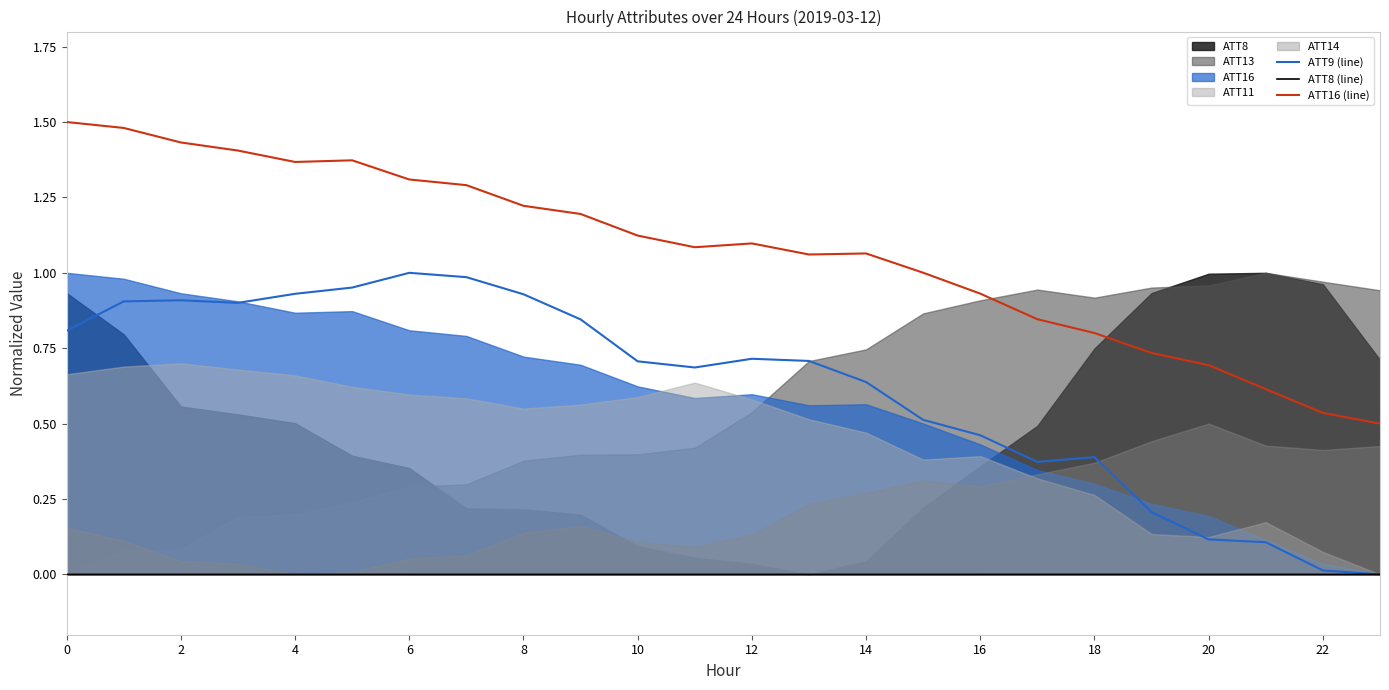

True or false: ATT9 (line) and ATT16 (line) intersect in this chart.

False